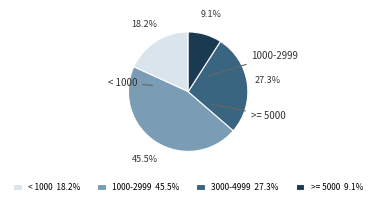

Is there a majority slice in this chart?

No